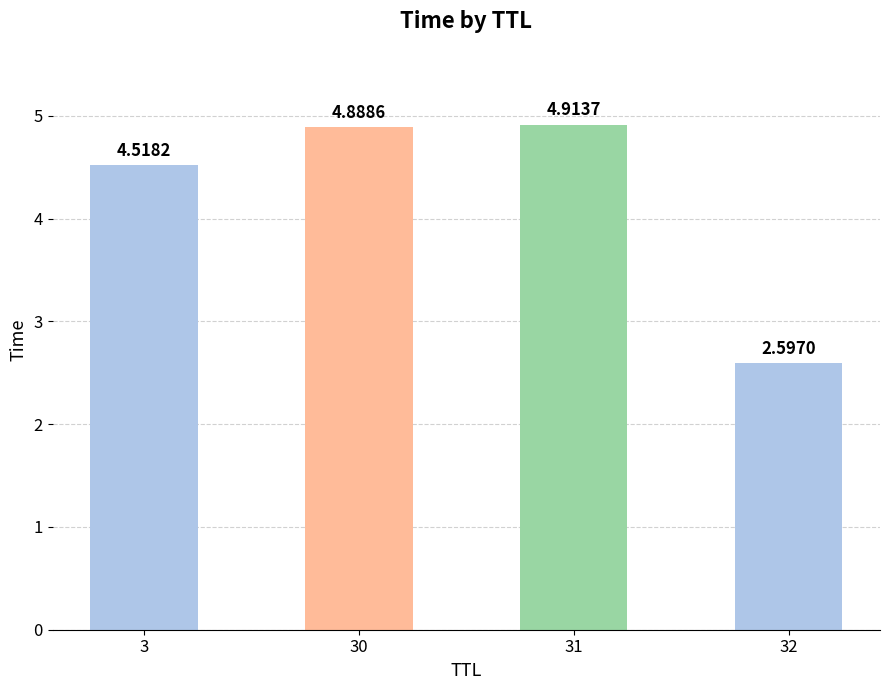

What is the value of the 4th bar from the left?

2.6